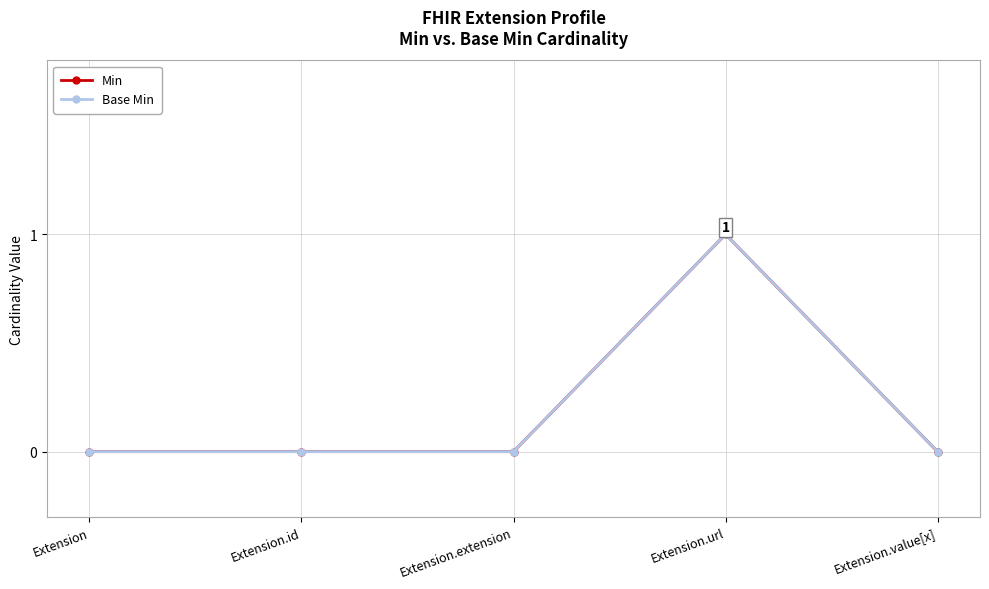

Does the chart have visible grid lines?

Yes